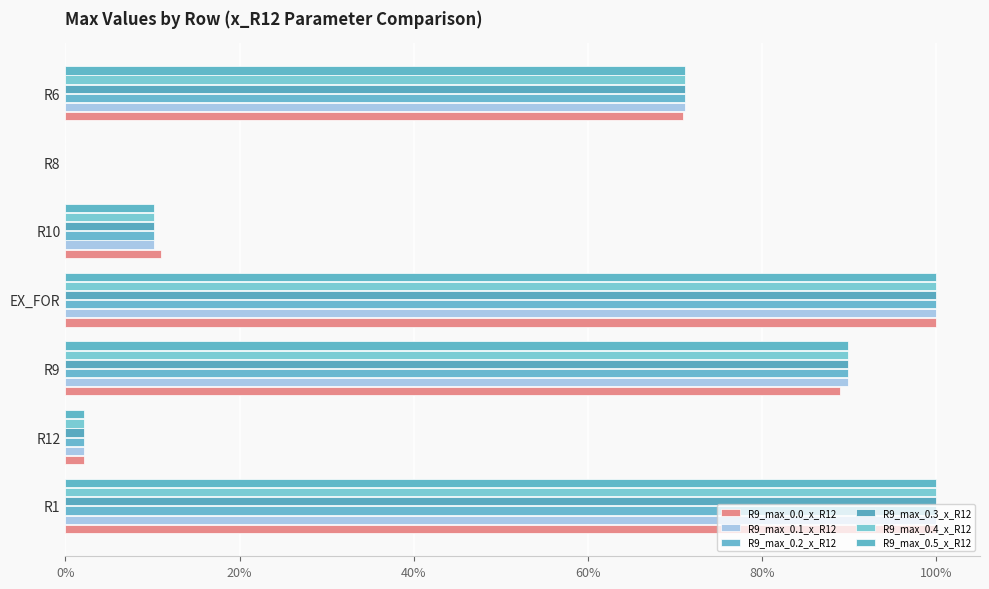

At how many categories does at least one series exceed 0?

6